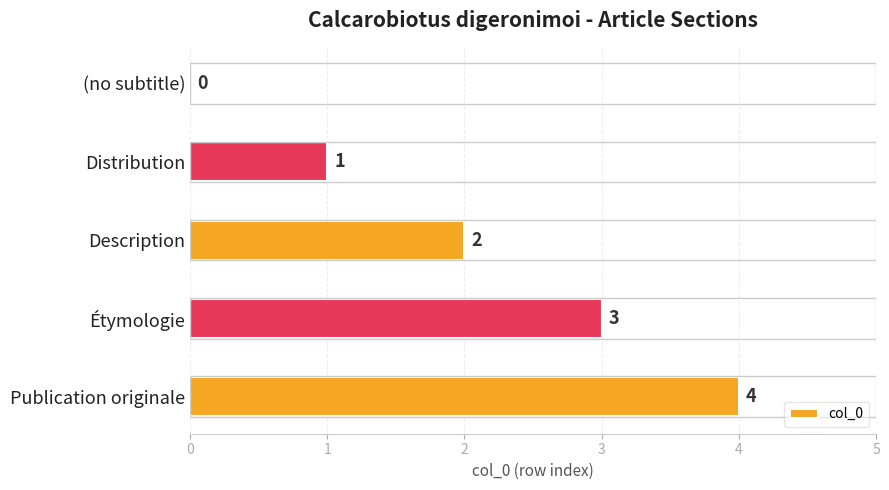

The chart shows a value of 4 at Publication originale. True or false?

True